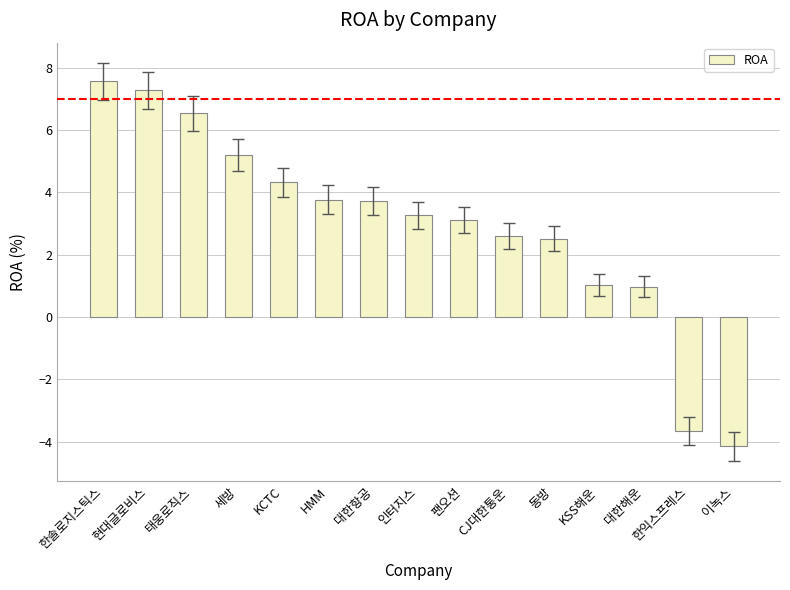

What is the label of the 2nd bar from the left?

현대글로비스